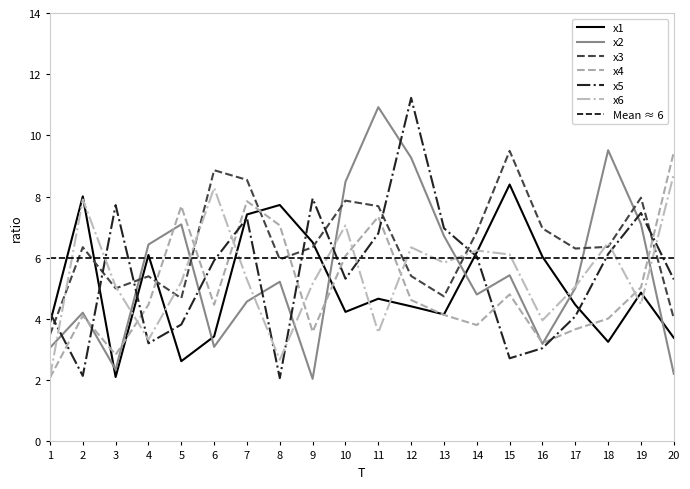

At which category is the sum across all series the highest?

12